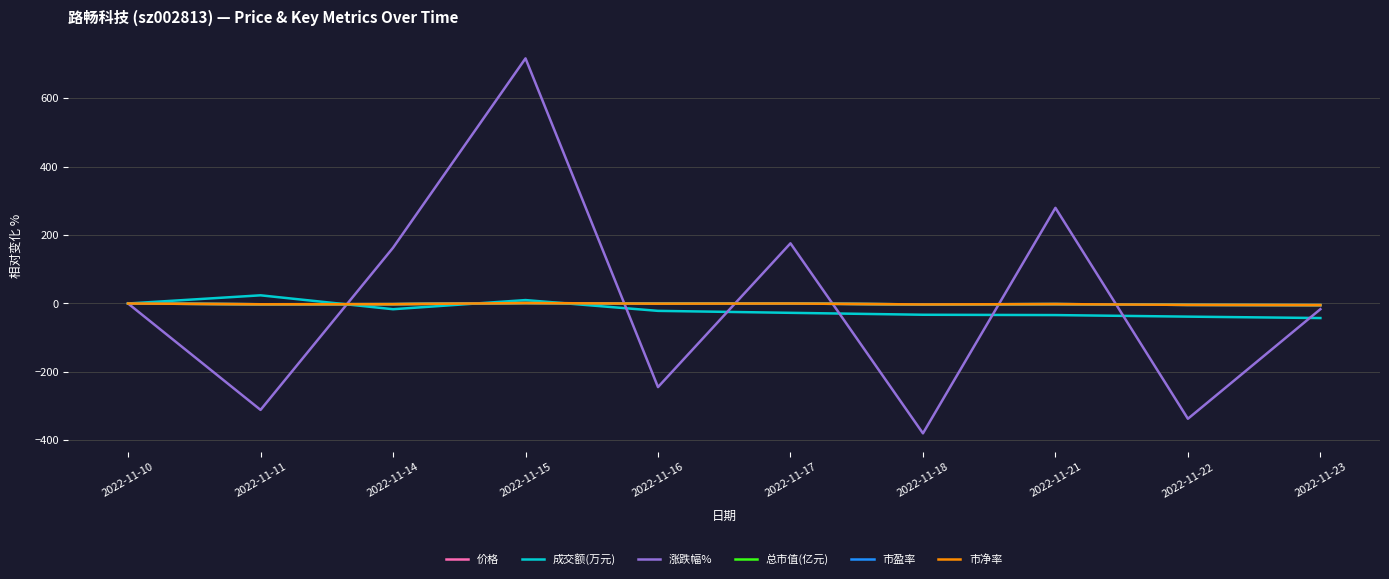

Is the value of 市净率 at 2022-11-18 greater than the value of 涨跌幅% at 2022-11-17?

No